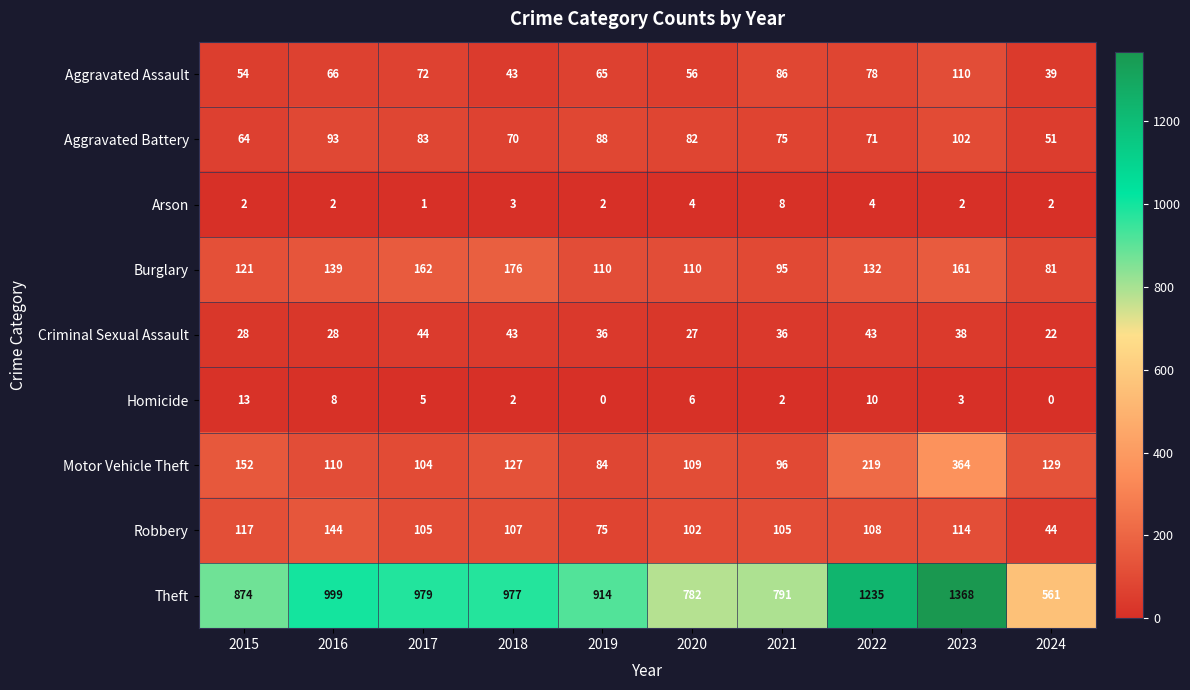

Which series has the largest range (max minus min)?

Theft